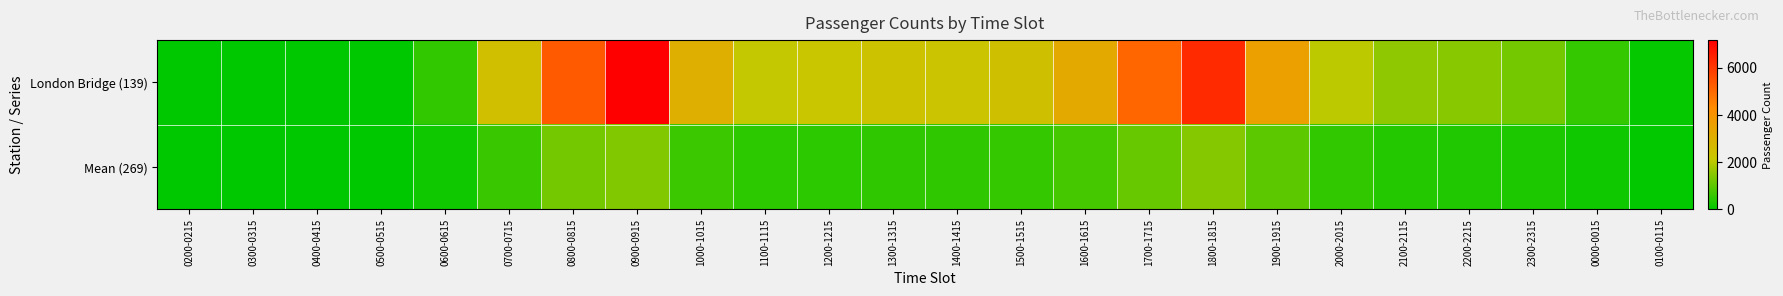

At how many categories does at least one series exceed 6255?

2